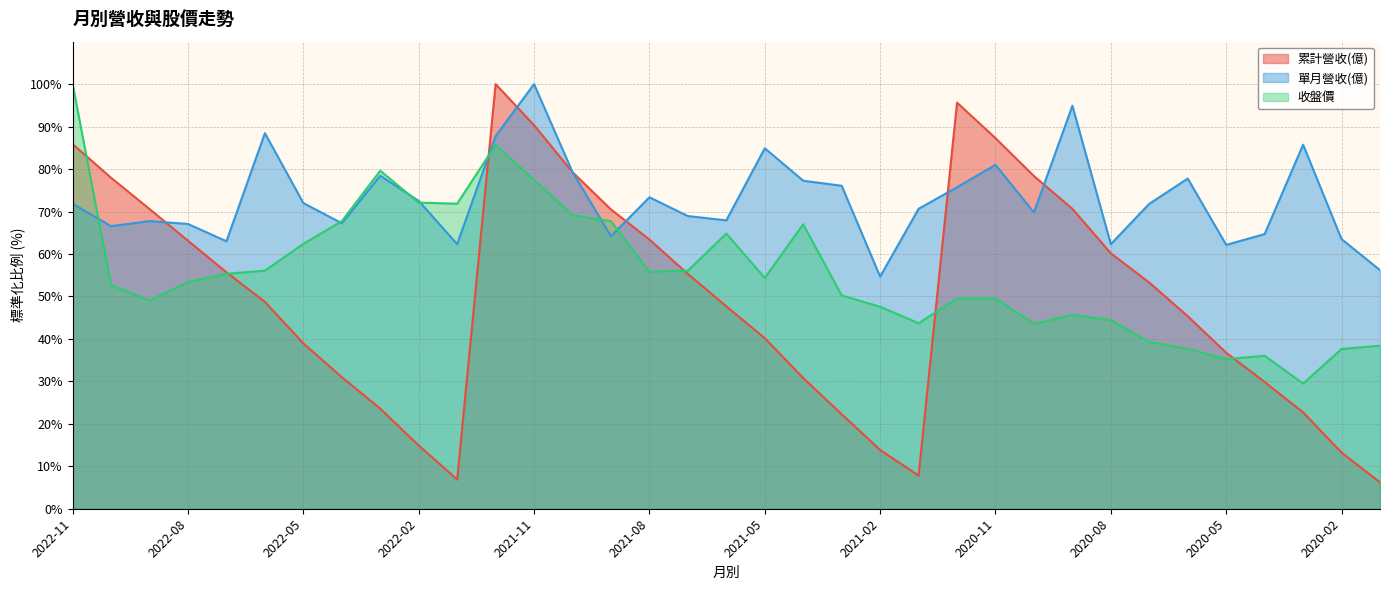

True or false: 累計營收(億) has a value of 110.3 at 2021-08.

False